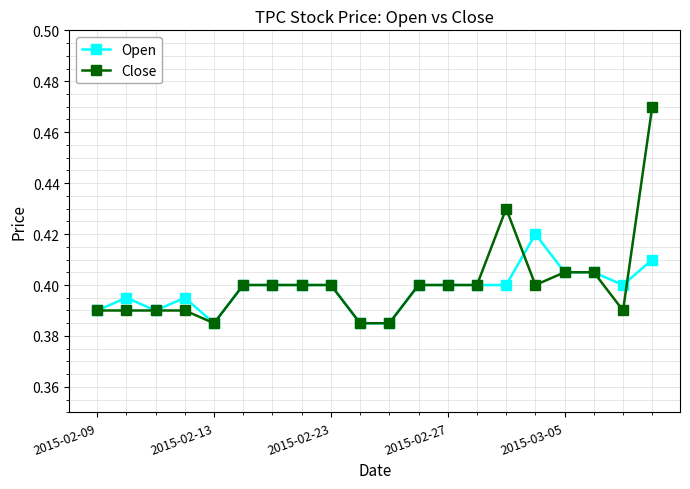

True or false: Open has more than 0 interior local peaks.

True